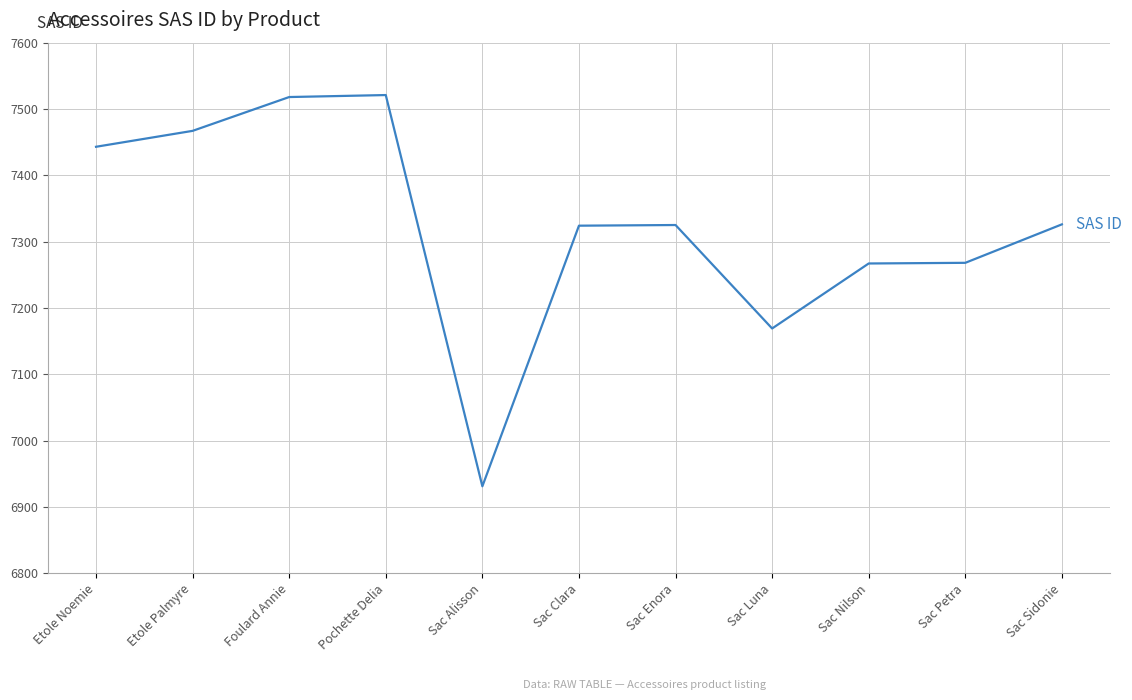

What is the smallest value displayed?

6931